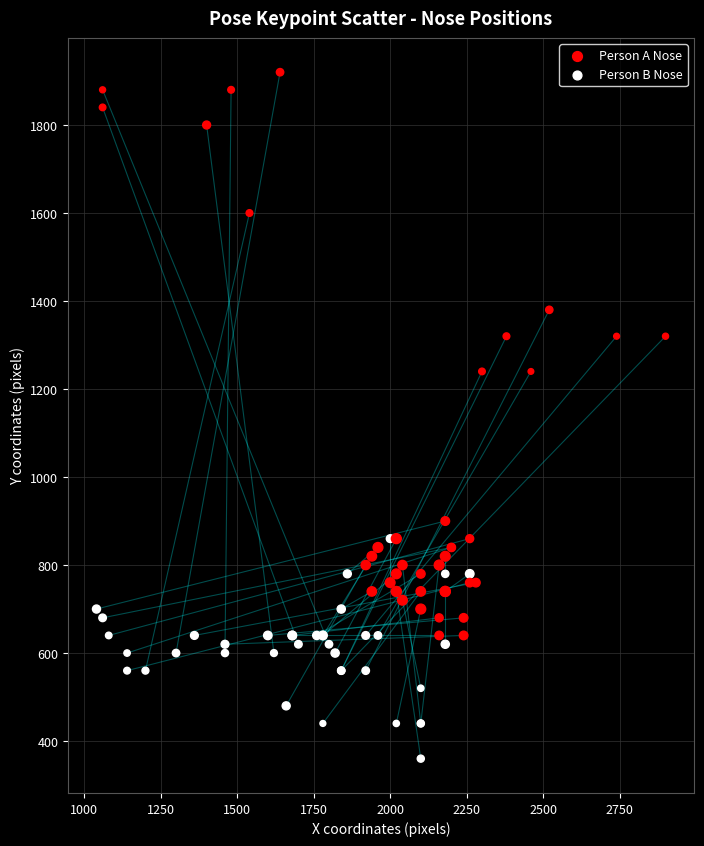

Which series has the largest Y range (max minus min)?

Person A Nose